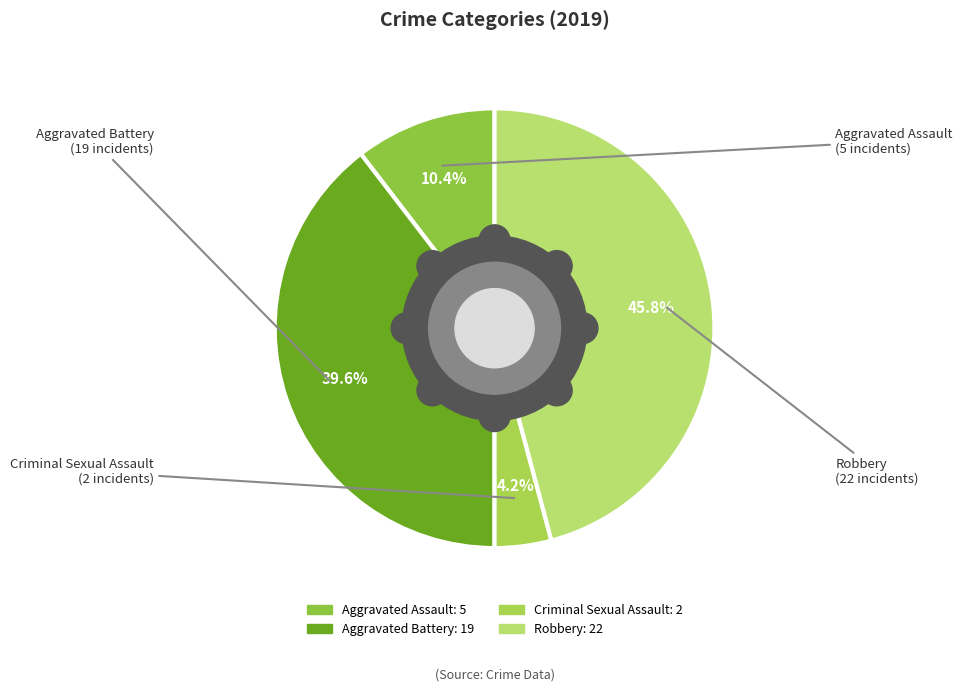

What is the change in value from Aggravated Battery to Criminal Sexual Assault?

-17